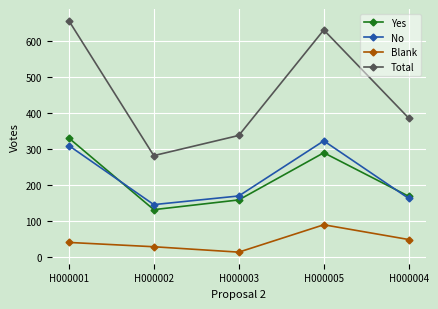

What are all the series names shown in the legend?

Yes, No, Blank, Total